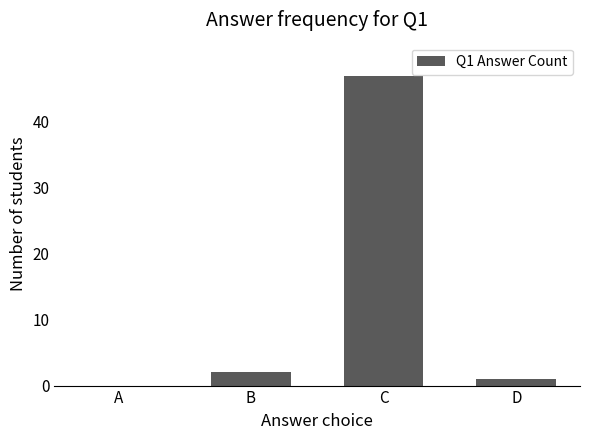

Are the bars horizontal?

No